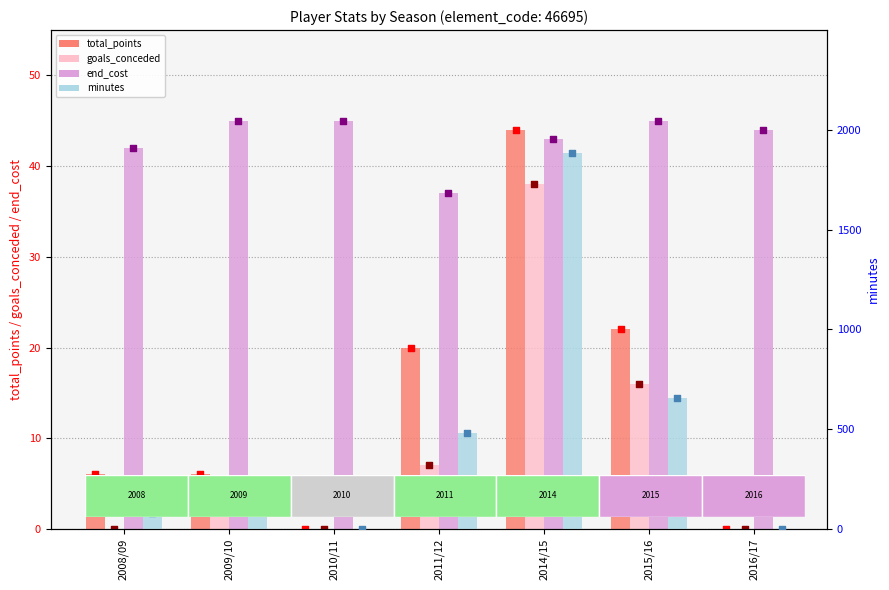

At how many categories does at least one series exceed 1210?

1